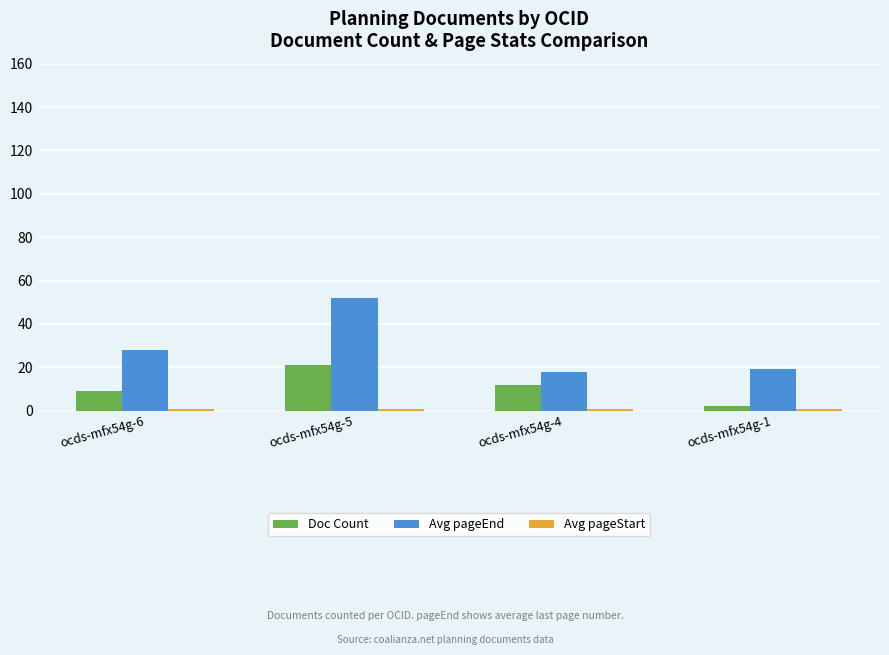

The Doc Count series shows 12 at ocds-mfx54g-4. True or false?

True